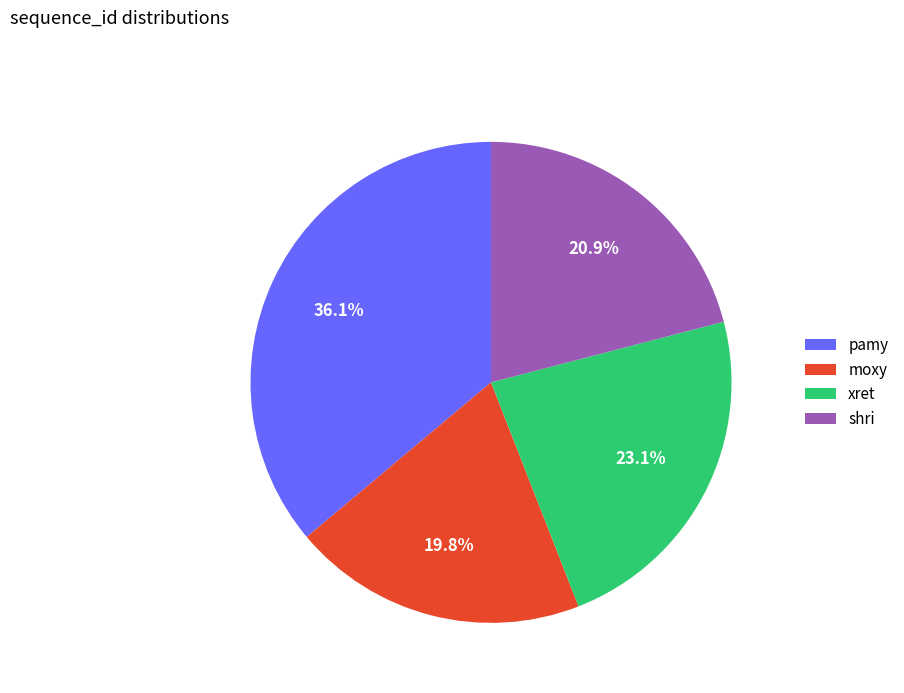

To the nearest percent, what is the difference between the pamy and moxy slice percentages?

16%